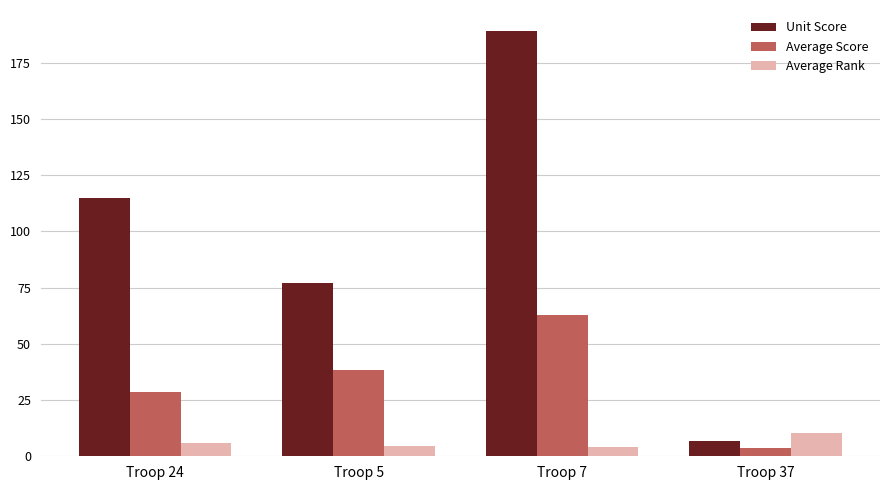

At how many categories does at least one series exceed 186?

1